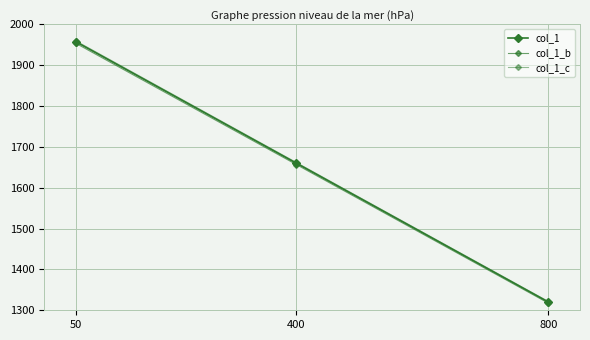

Which series changed the most between 800 and 50?

col_1_c